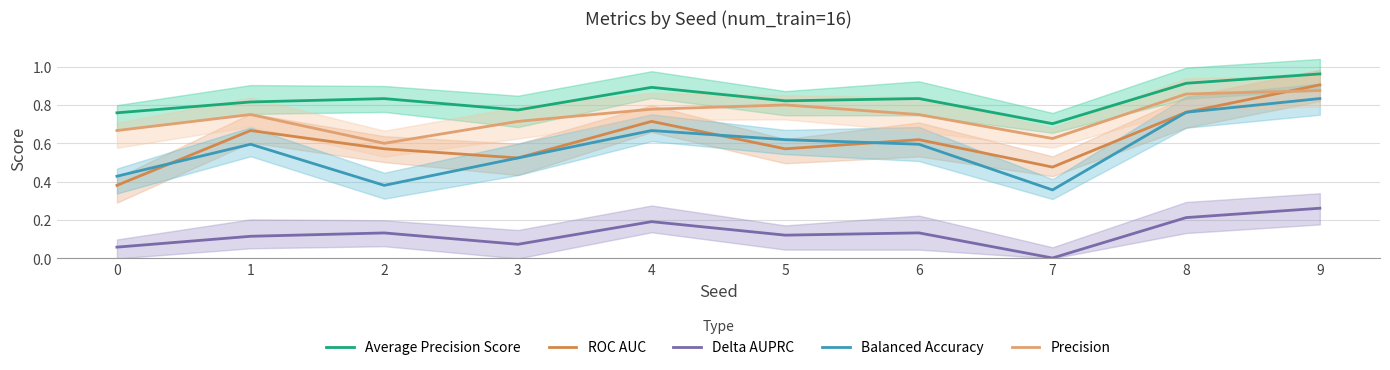

How many interior local peaks does the Balanced Accuracy series have?

2